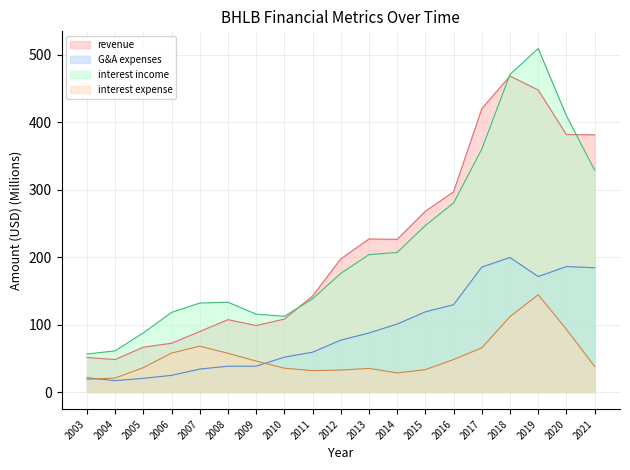

What is the total value across all series at 2011?

371.4